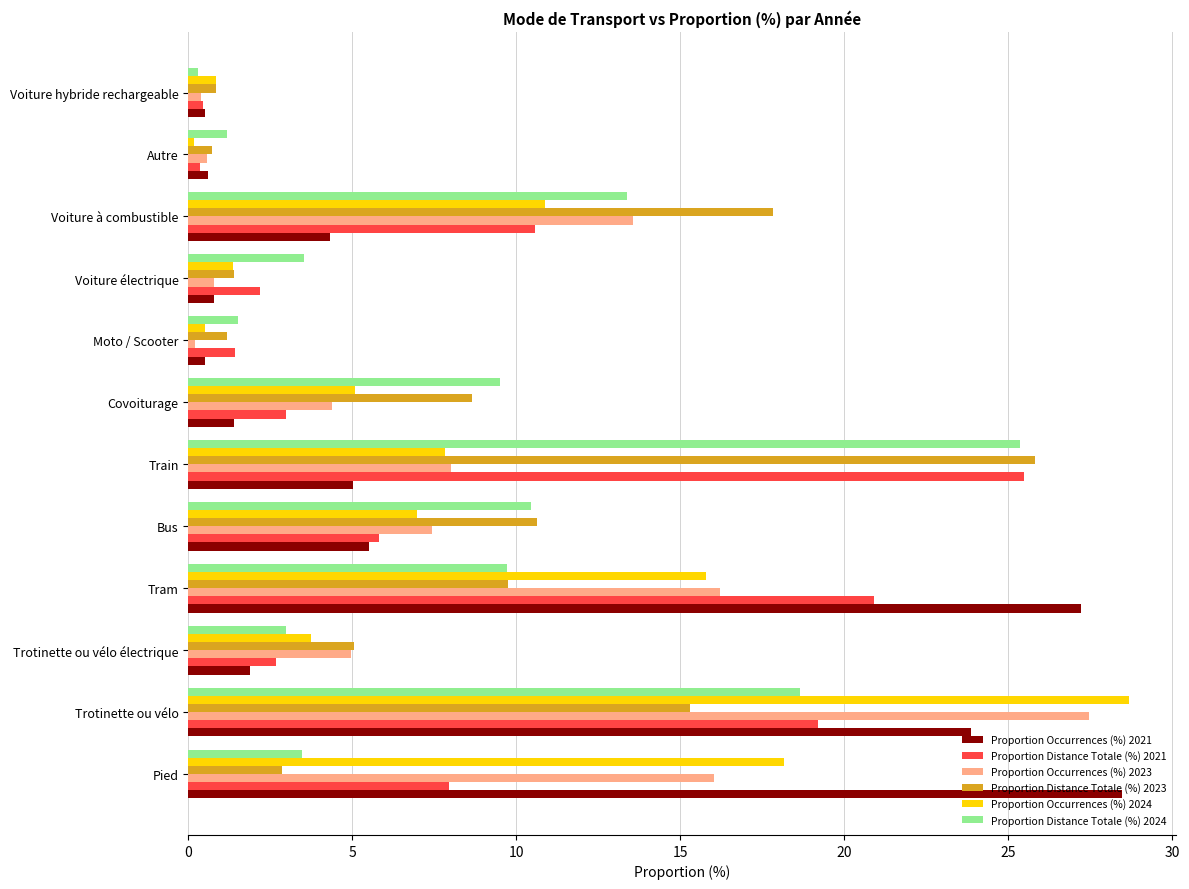

At which category is the sum across all series the highest?

Trotinette ou vélo